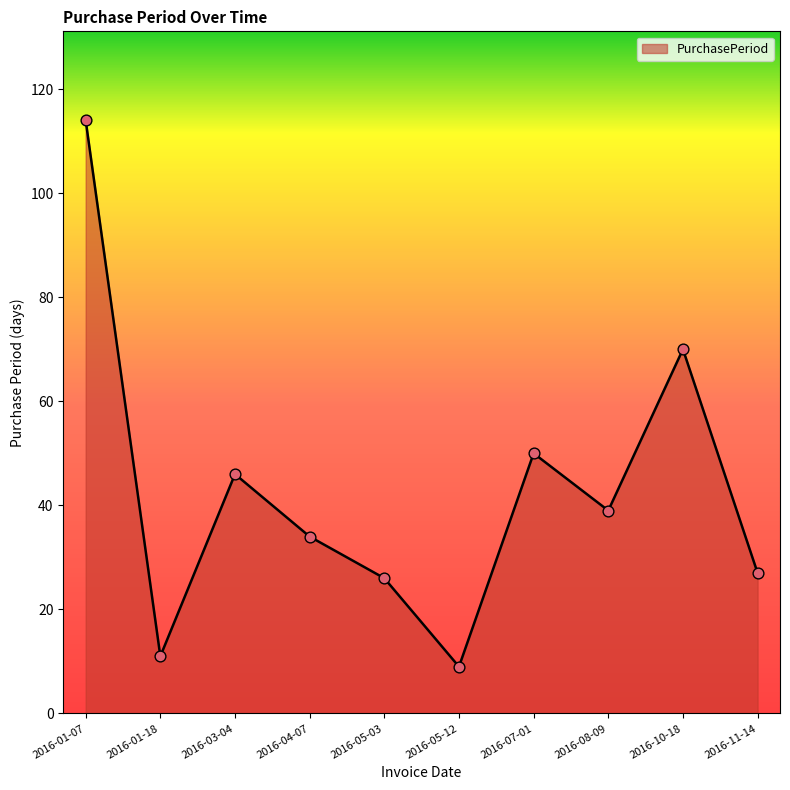

What is the ratio of the value at 2016-01-07 to the value at 2016-01-18?

10.4